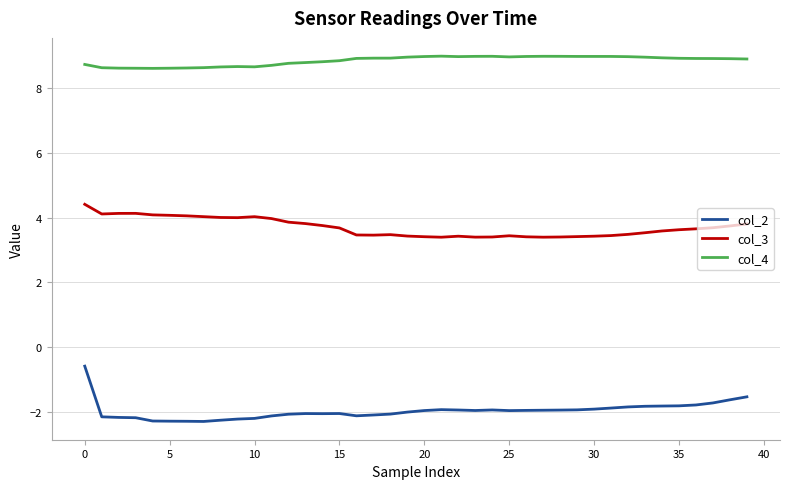

Which series has the largest range (max minus min)?

col_2